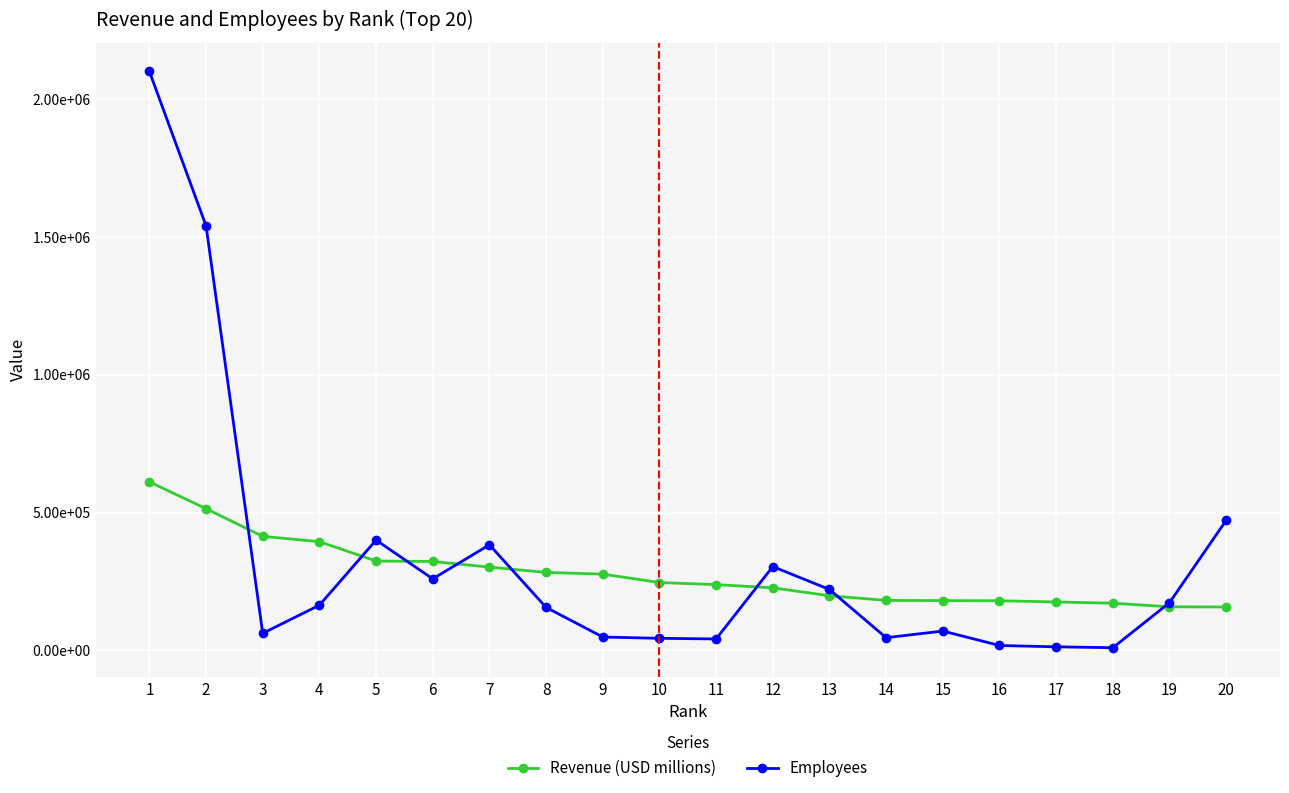

Reading right to left, transcribe all the data shown in this chart.

Revenue (USD millions): 20=157403	19=158057	18=171189	17=175702	16=180012	15=180516	14=181364	13=198270	12=226954	11=238587	10=246252	9=276711	8=282836	7=302089	6=322467	5=324162	4=394328	3=413680	2=513983	1=611289
Employees: 20=471600	19=173000	18=9743	17=13000	16=17800	15=70231	14=46035	13=221000	12=304000	11=41500	10=43846	9=48500	8=156000	7=383000	6=259500	5=400000	4=164000	3=62000	2=1540000	1=2100000